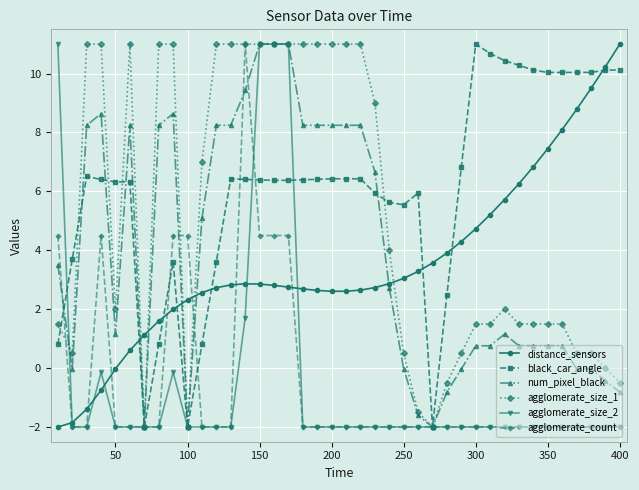

True or false: num_pixel_black has more than 1 interior local peaks.

True